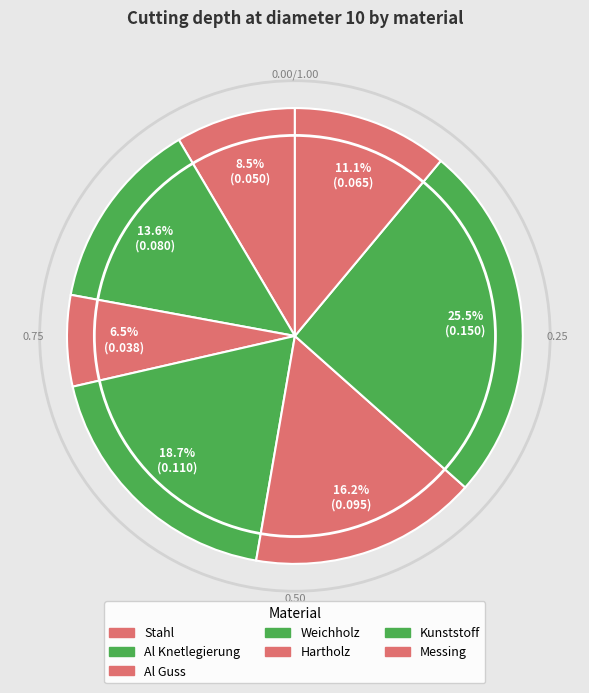

To the nearest percent, what is the difference between the largest and smallest slice percentages?

19%